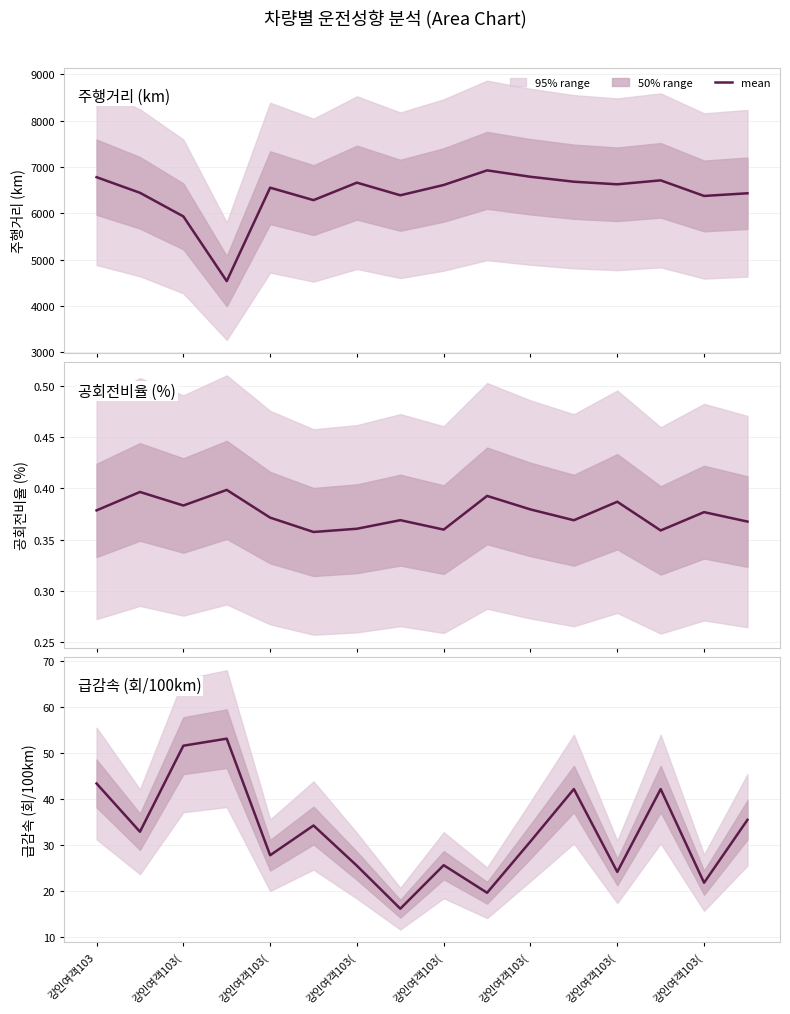

Which label corresponds to the largest value in the chart?

강인여객103(